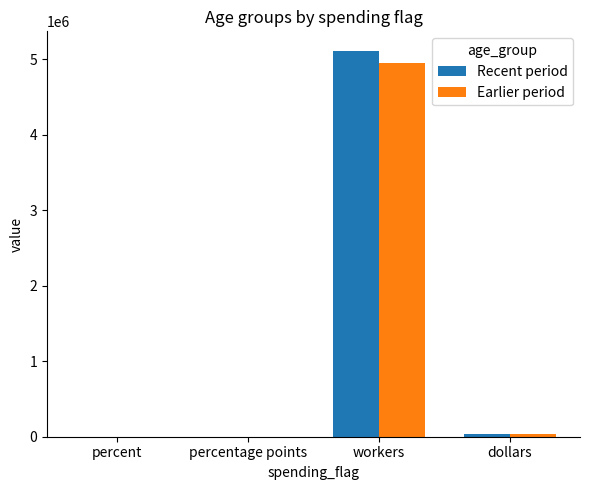

What is the greatest value displayed?

5113000.0